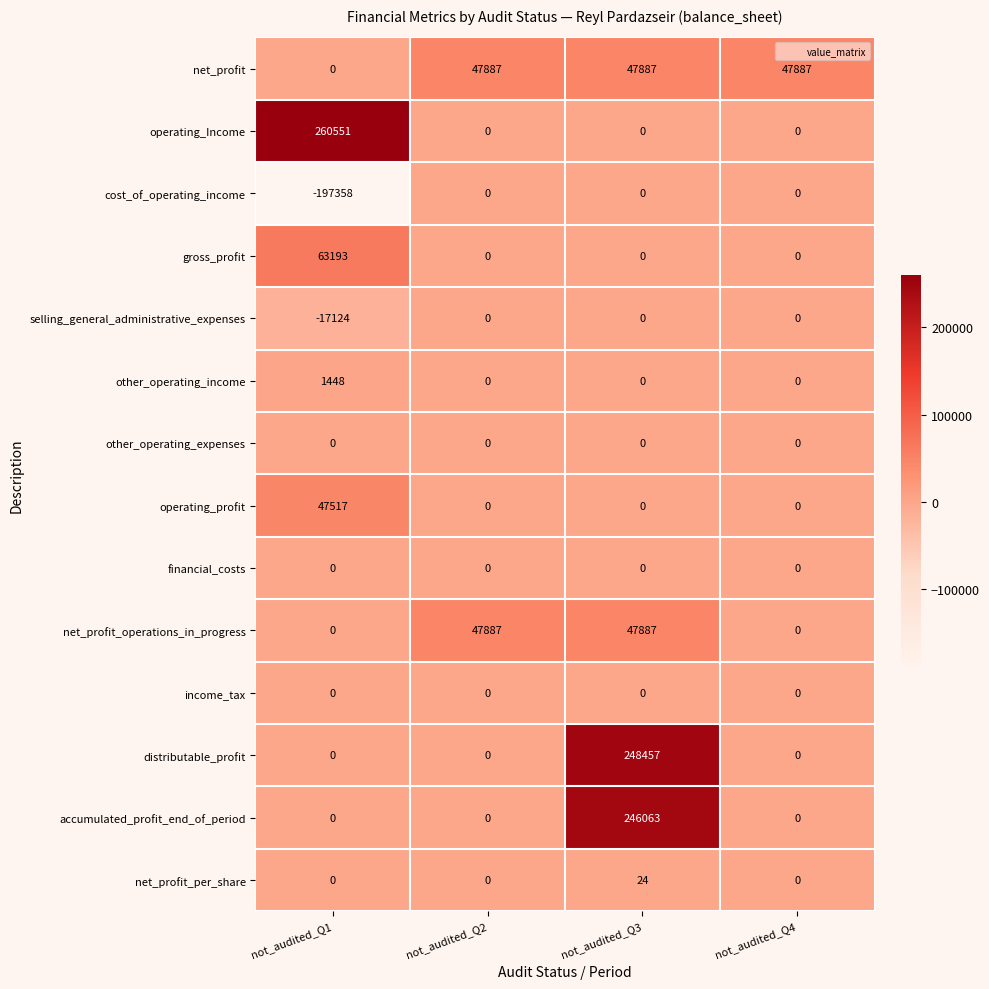

What is the difference between the operating_Income values at not_audited_Q4 and not_audited_Q1?

260551